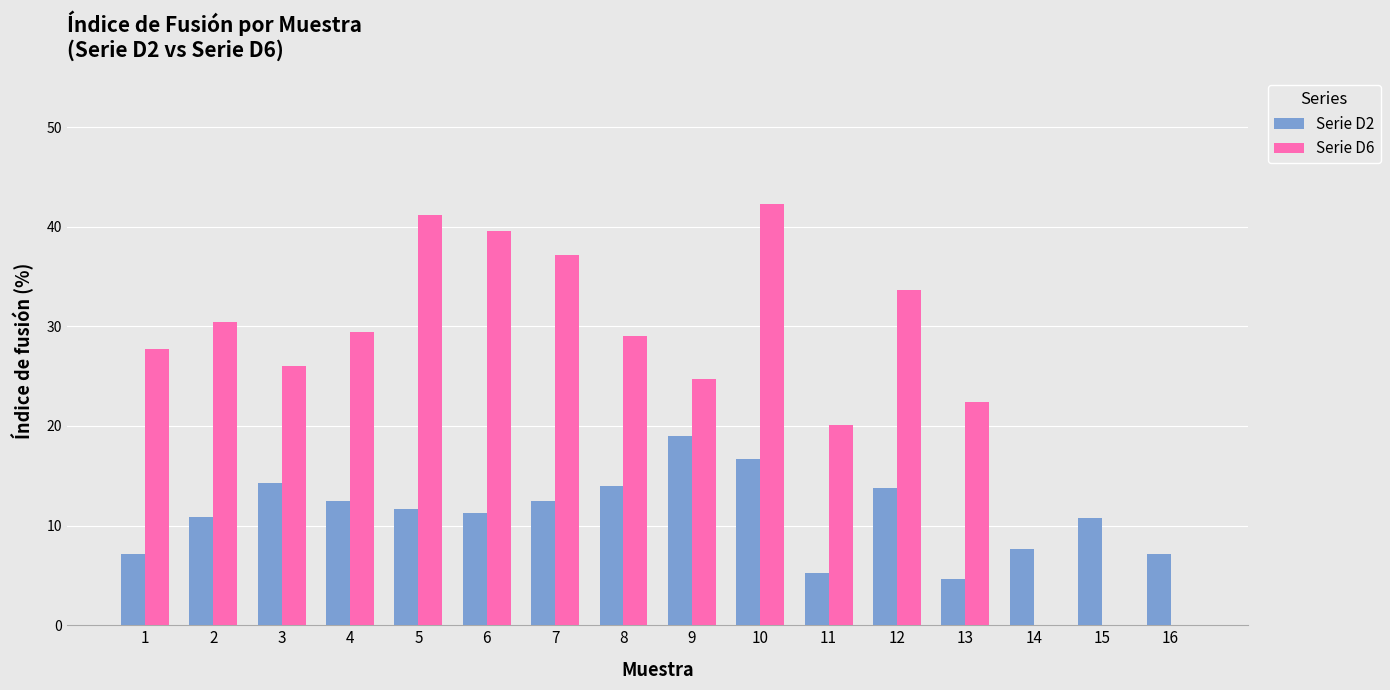

Which series changed the most between 9 and 11?

Serie D2